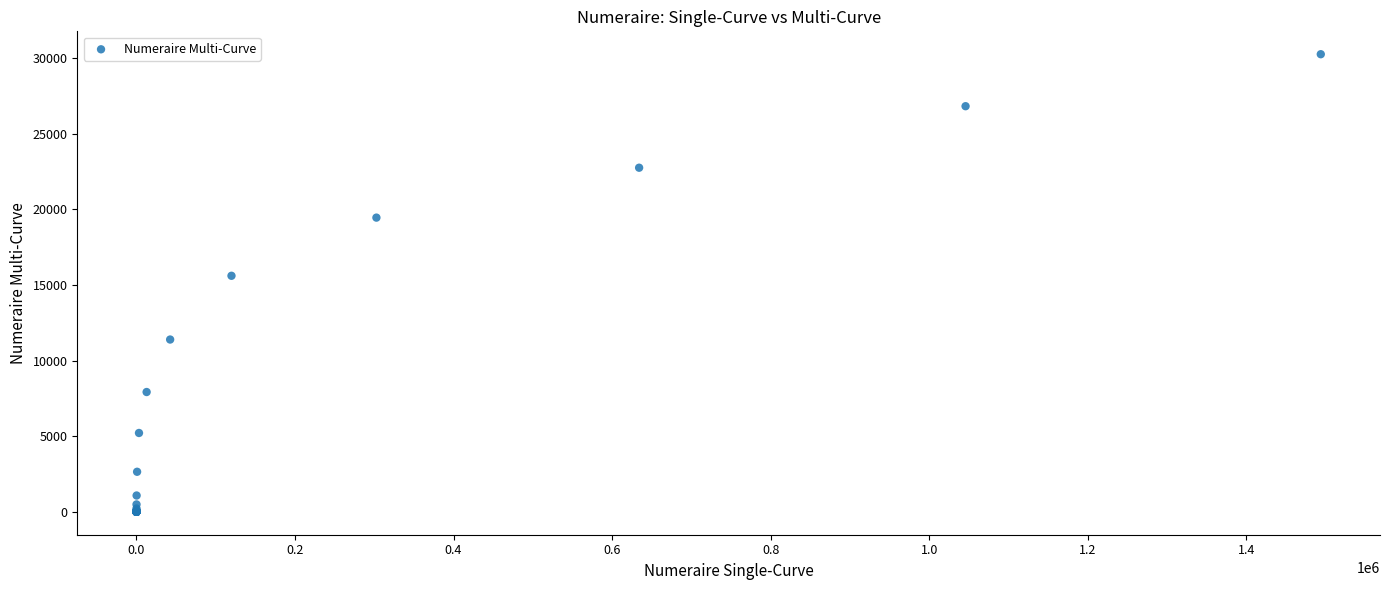

What Y value in the scatter plot is closest to 15124?

15604.0